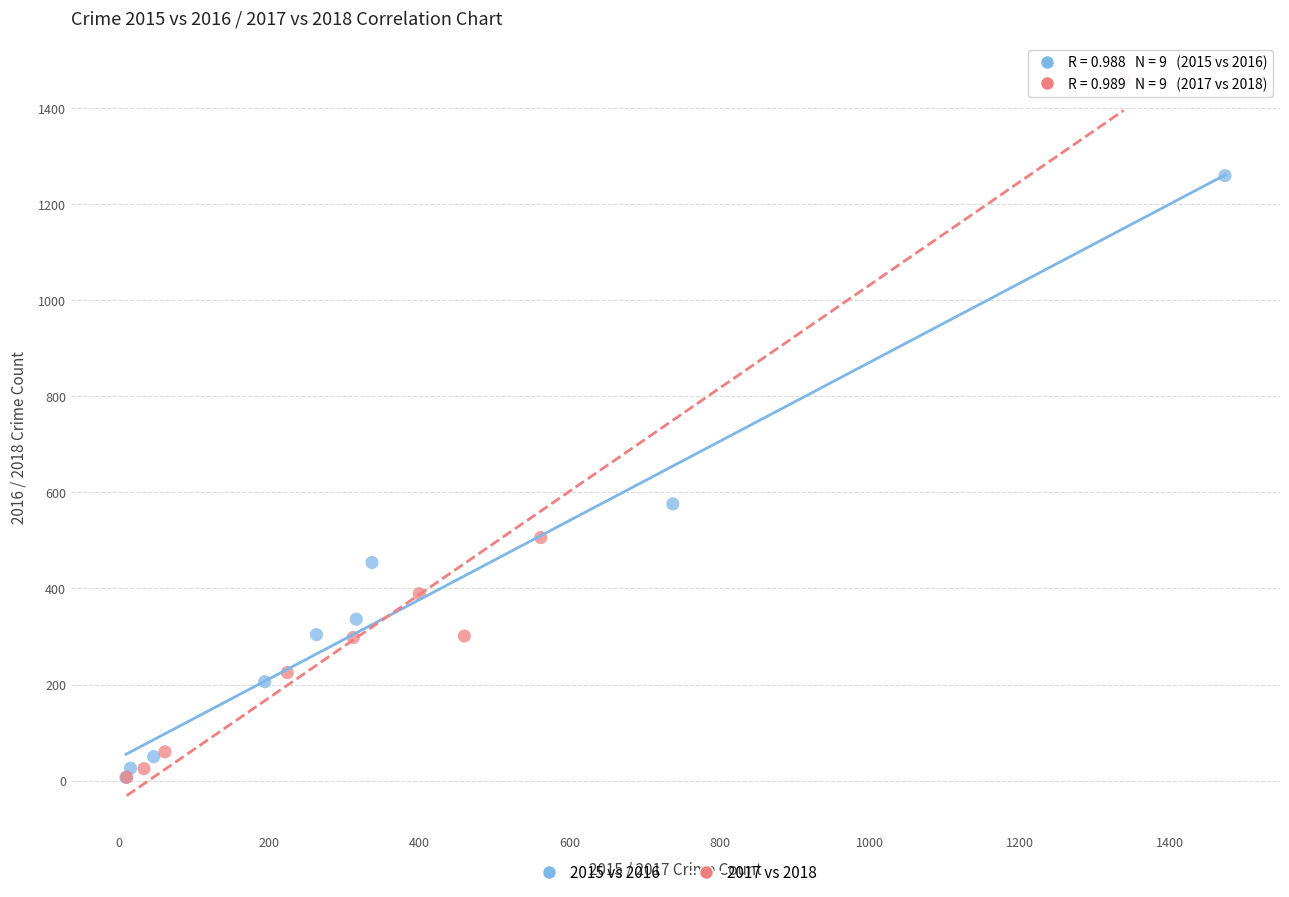

Which series reaches the maximum Y coordinate?

2017 vs 2018